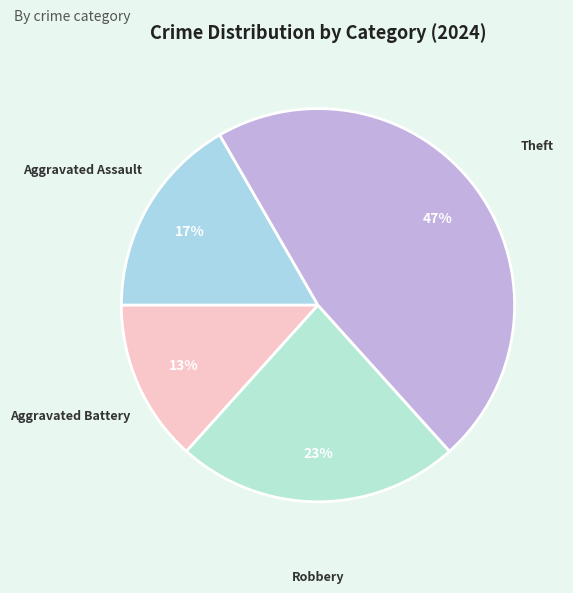

Combined, do Aggravated Battery and Theft account for over 50%?

Yes